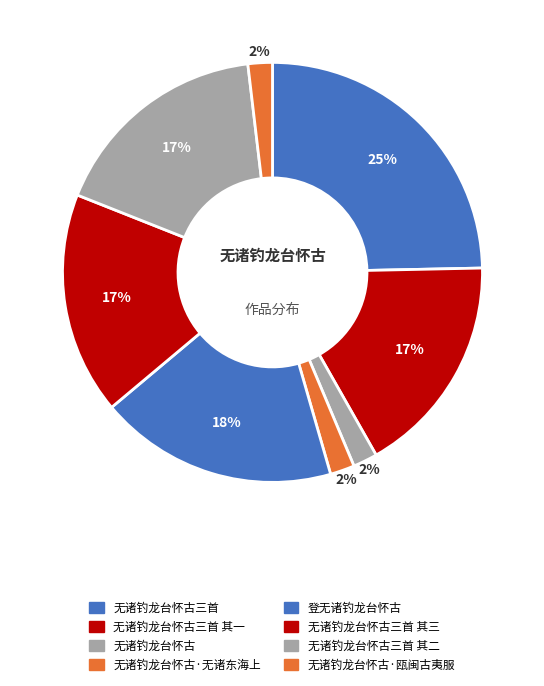

Rank the categories by value from highest to lowest.

无诸钓龙台怀古三首, 登无诸钓龙台怀古, 无诸钓龙台怀古三首 其三, 无诸钓龙台怀古三首 其二, 无诸钓龙台怀古三首 其一, 无诸钓龙台怀古·无诸东海上, 无诸钓龙台怀古·瓯闽古夷服, 无诸钓龙台怀古